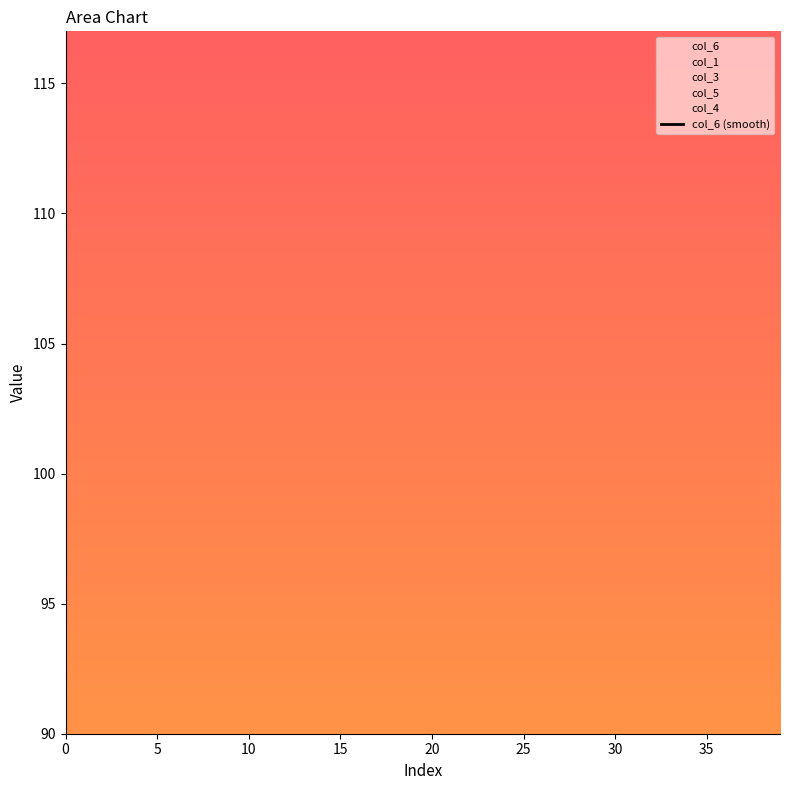

Which label corresponds to the largest value in the chart?

15